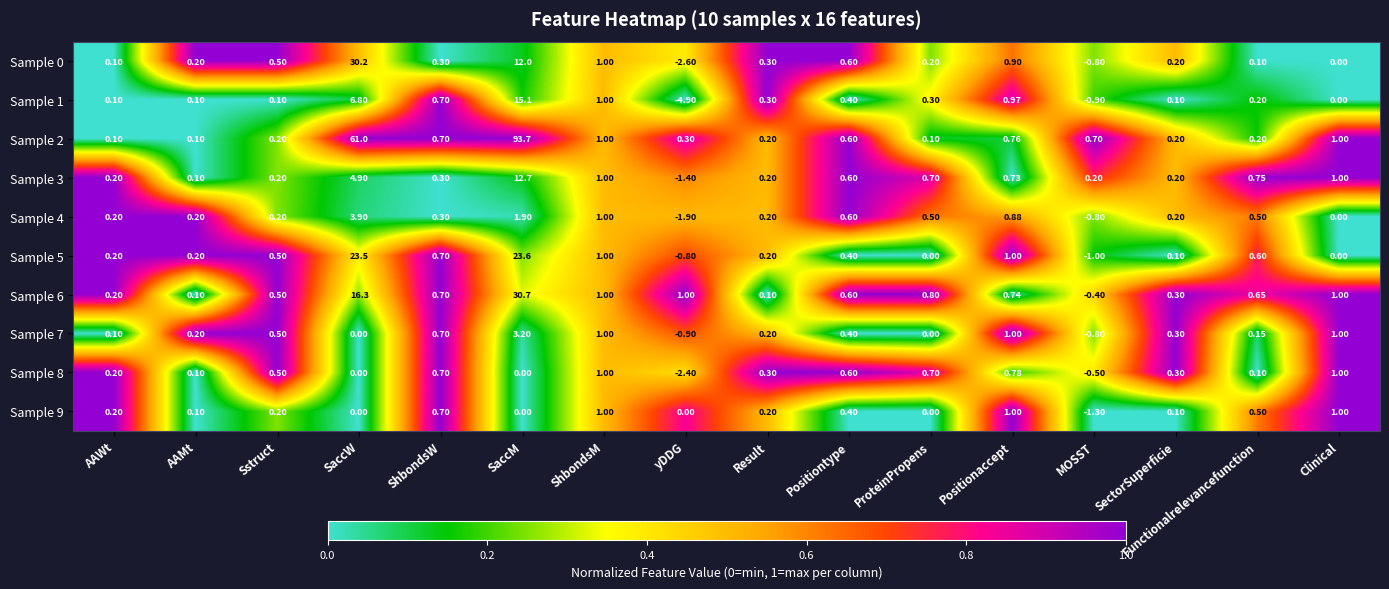

Where is Sample 6 nearest to the value 15?

SaccW